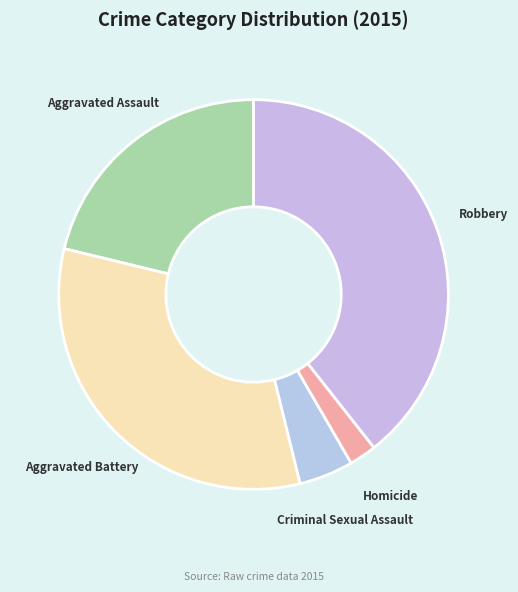

True or false: Homicide accounts for 2% of the total.

True